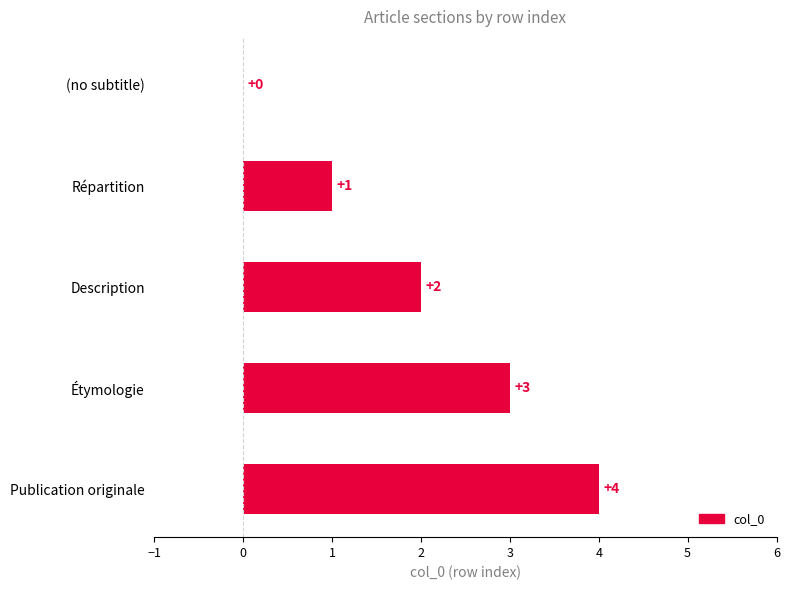

What is the change in value from Répartition to Publication originale?

+3